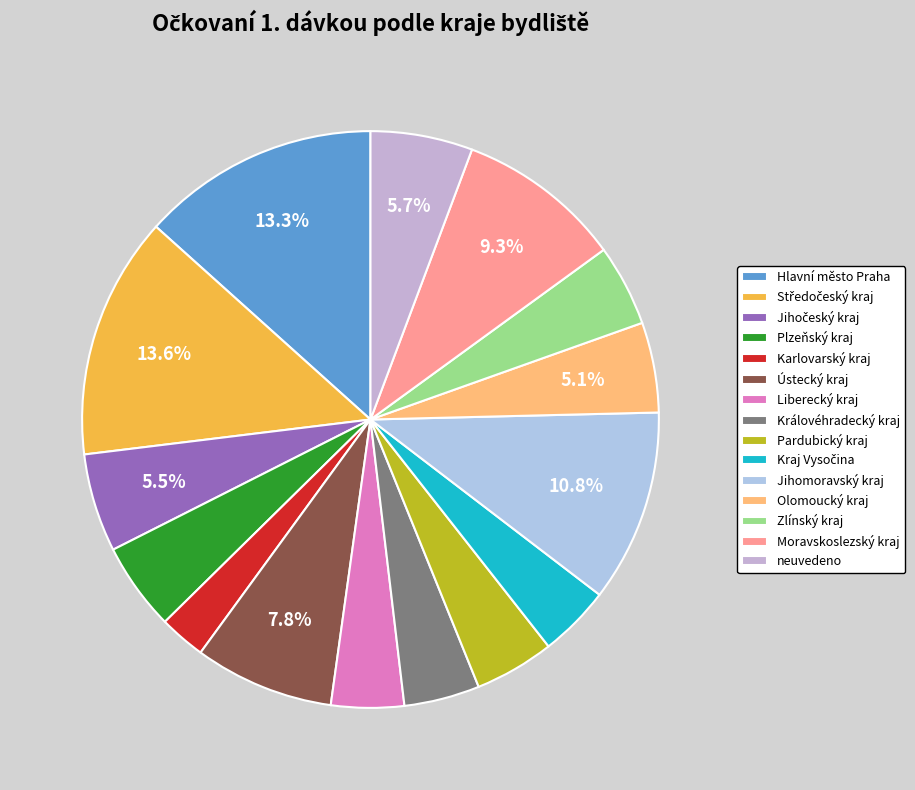

What percentage is NOT represented by Hlavní město Praha?

86.7%